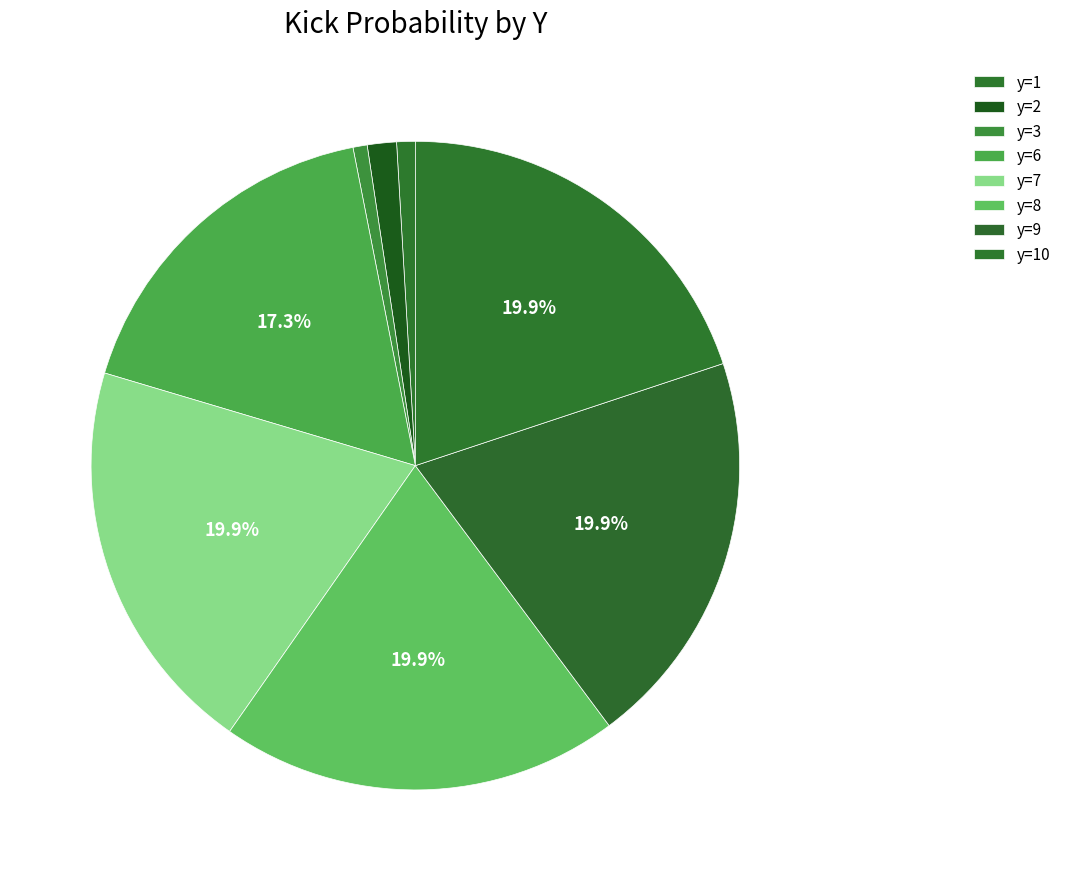

How many segments does this pie chart have?

8